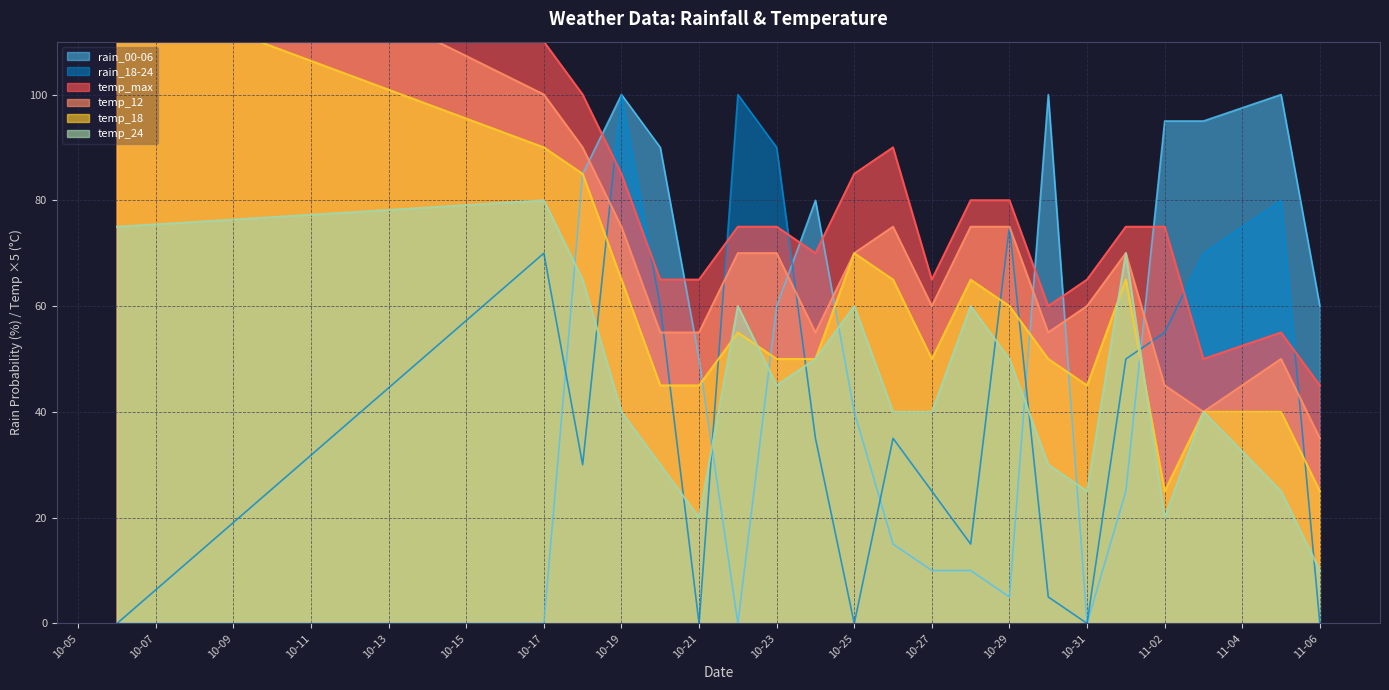

How many distinct data groups are displayed?

6